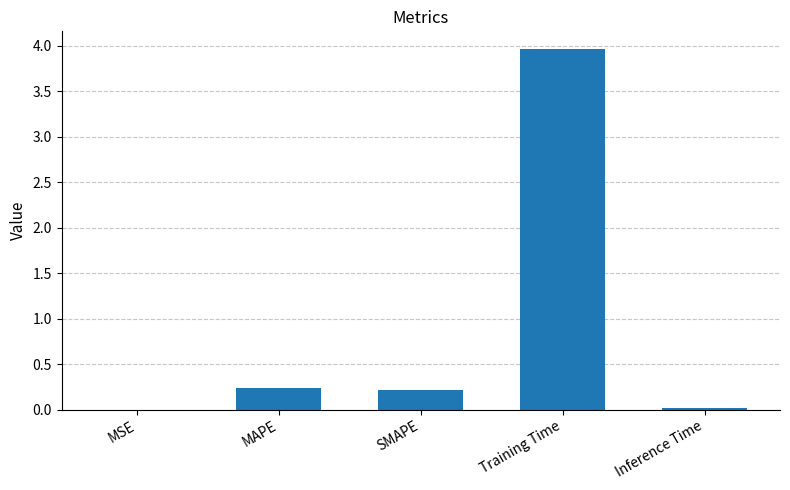

What value does the data have at Training Time?

4.0